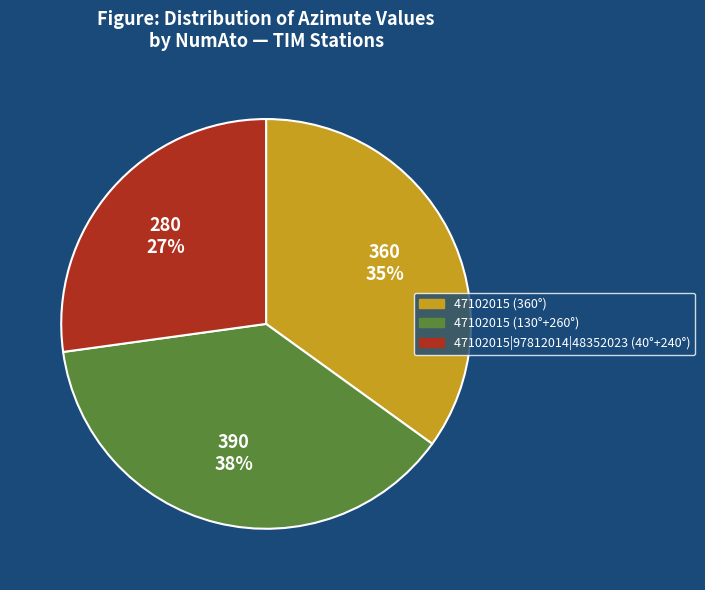

To the nearest percent, what is the average slice percentage?

33%